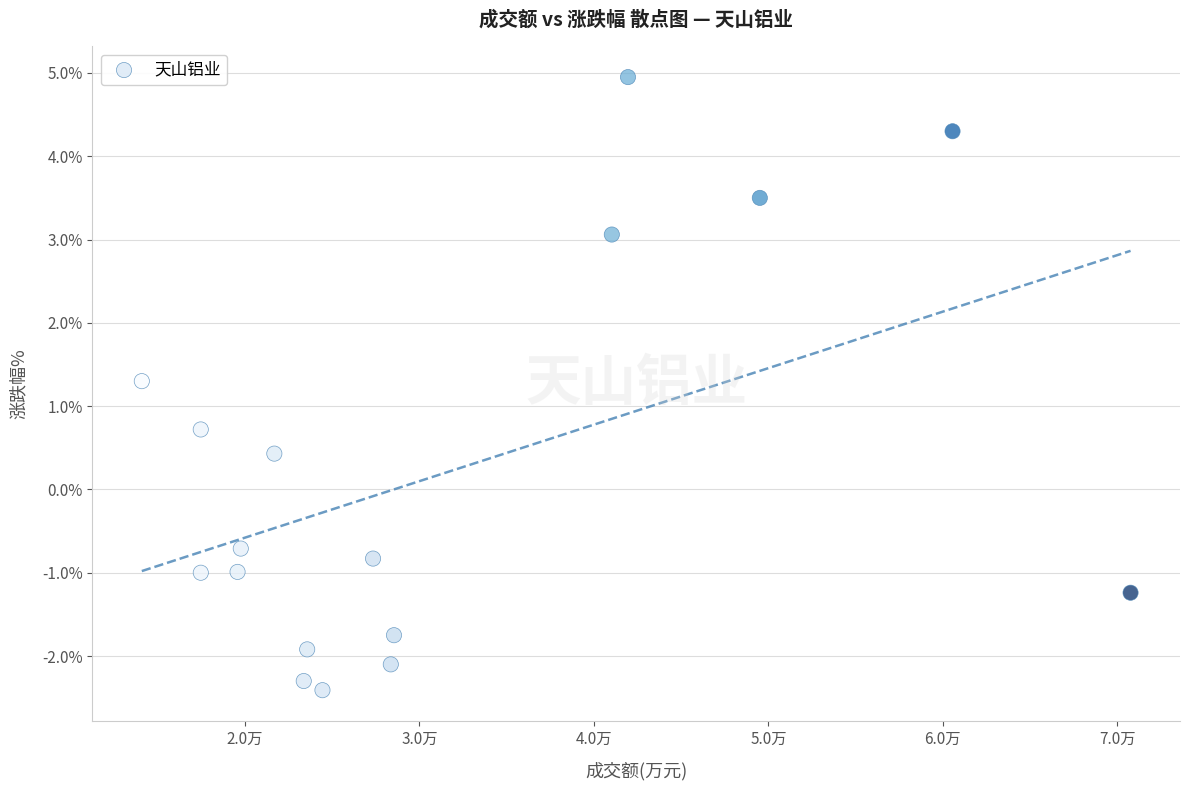

What is the range of X values (max minus min)?

56655.0